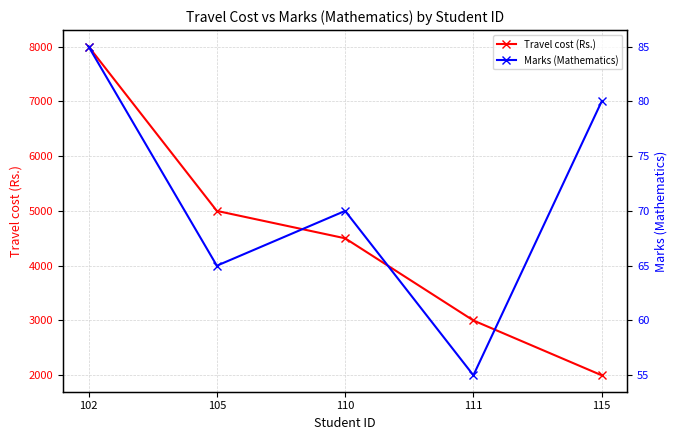

Between 105 and 111, which is larger?

105